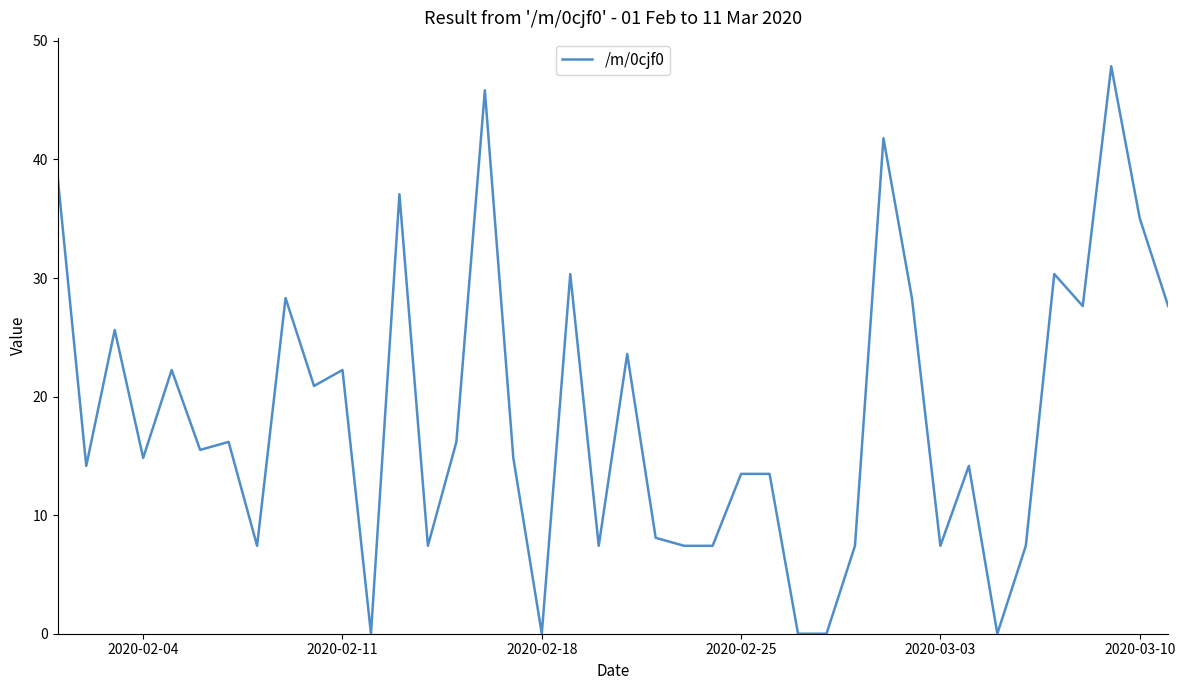

What is the difference between the maximum and minimum values?

47.9